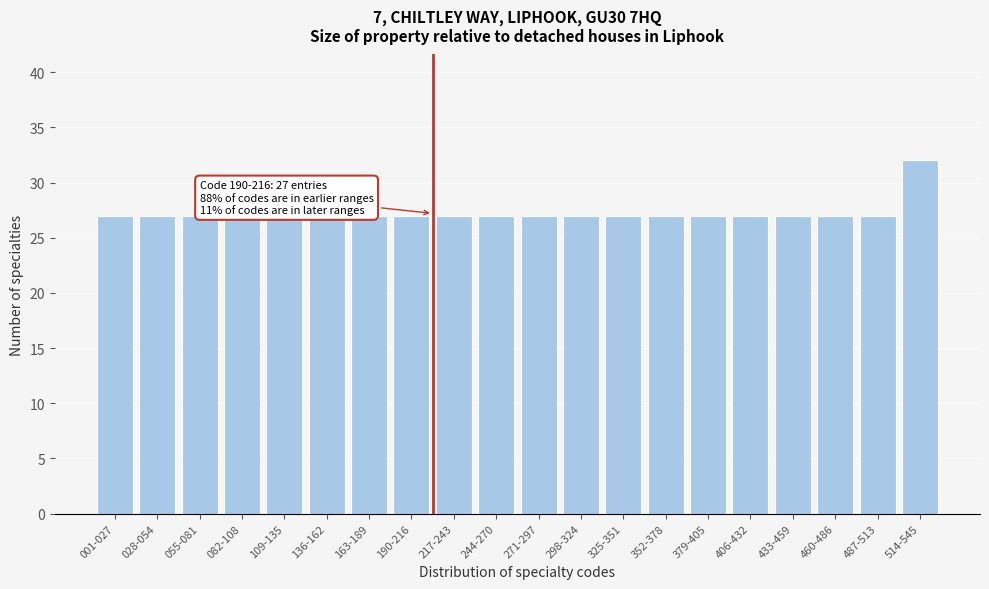

Reading right to left, transcribe all the data shown in this chart.

514-545=32	487-513=27	460-486=27	433-459=27	406-432=27	379-405=27	352-378=27	325-351=27	298-324=27	271-297=27	244-270=27	217-243=27	190-216=27	163-189=27	136-162=27	109-135=27	082-108=27	055-081=27	028-054=27	001-027=27